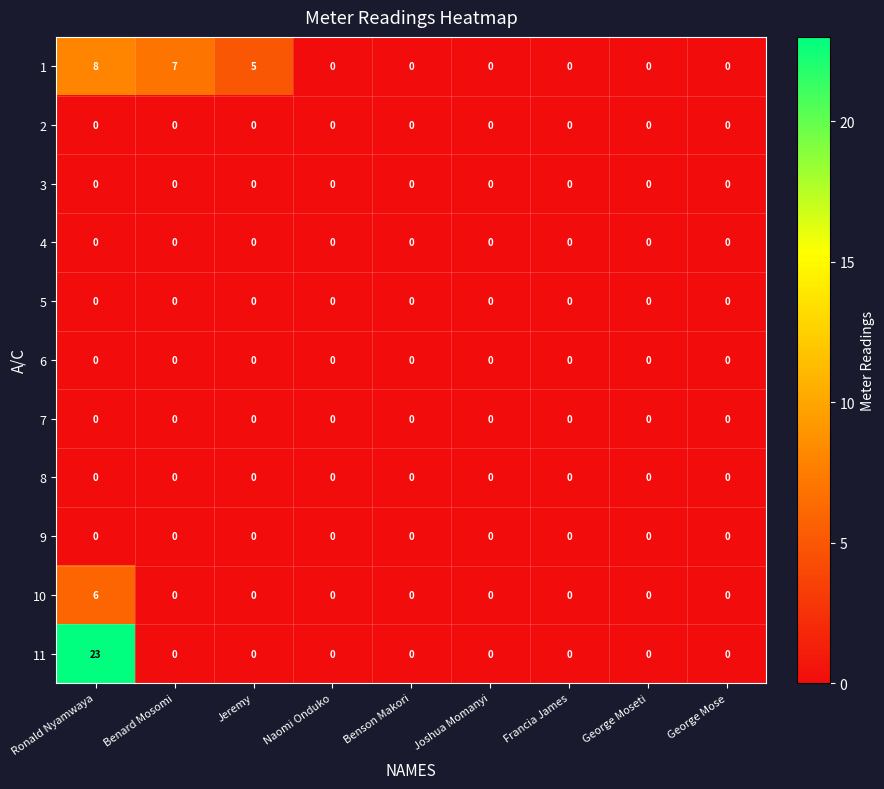

Which series has the largest total across all categories?

11